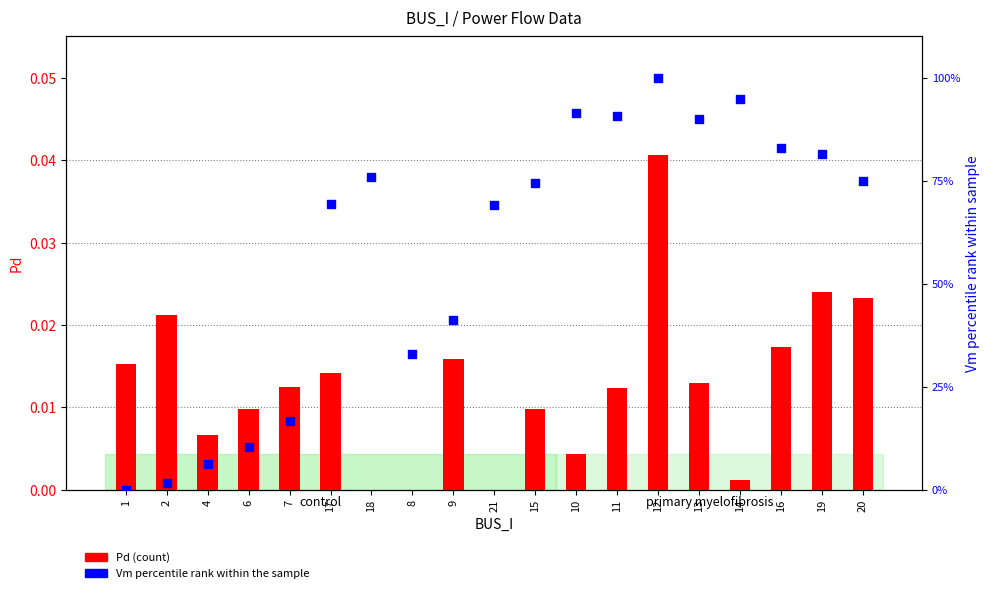

What are all the series names shown in the legend?

Pd (count), Vm (percentile rank)